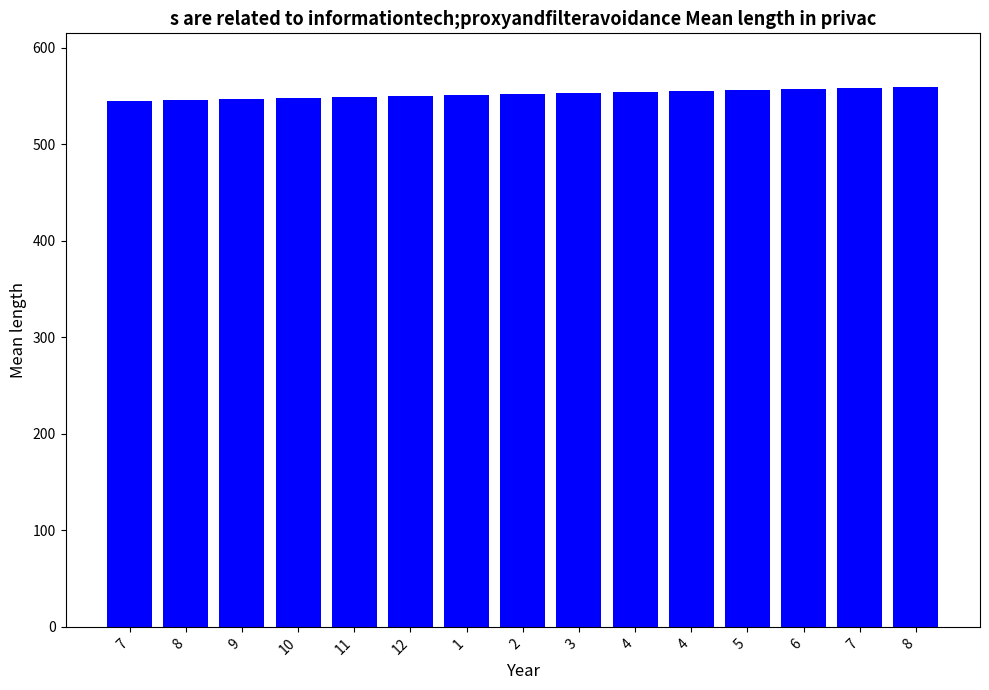

What is the label of the 7th bar from the left?

1